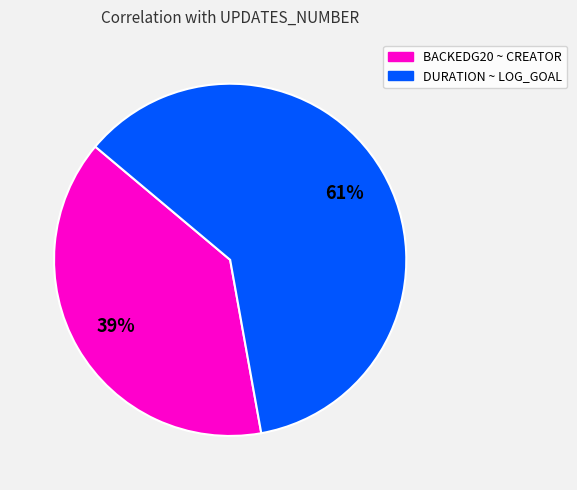

To the nearest percent, what is the difference between the largest and smallest slice percentages?

22%